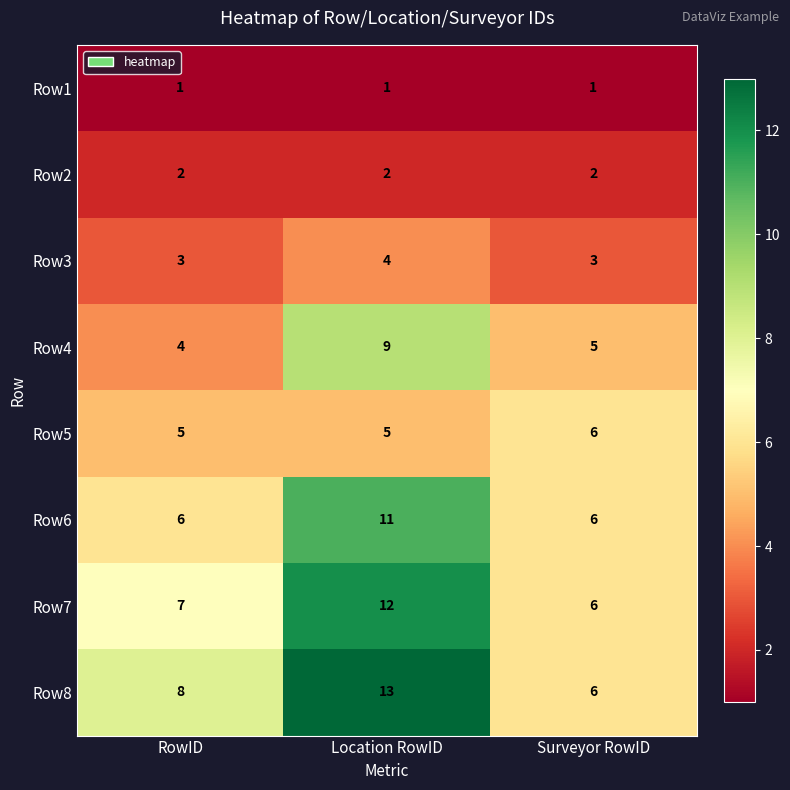

True or false: Row7 has a value of 8 at Surveyor RowID.

False